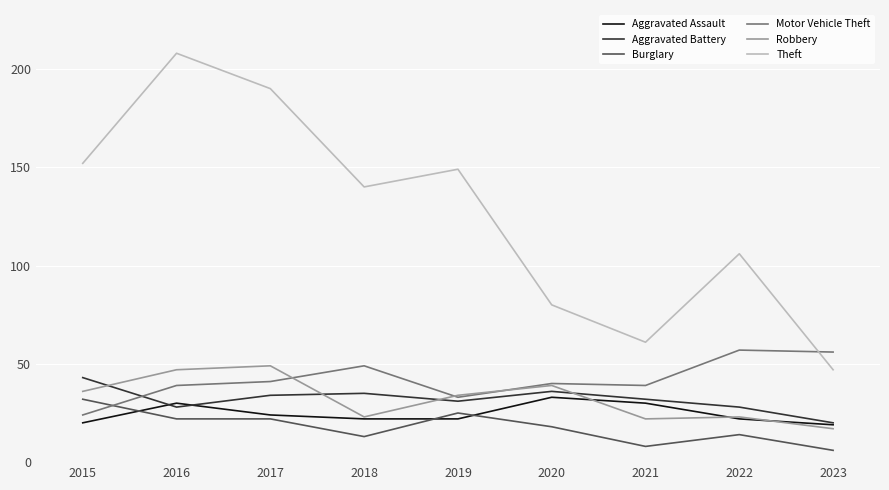

What is the difference between the highest and lowest values at 2017?

168